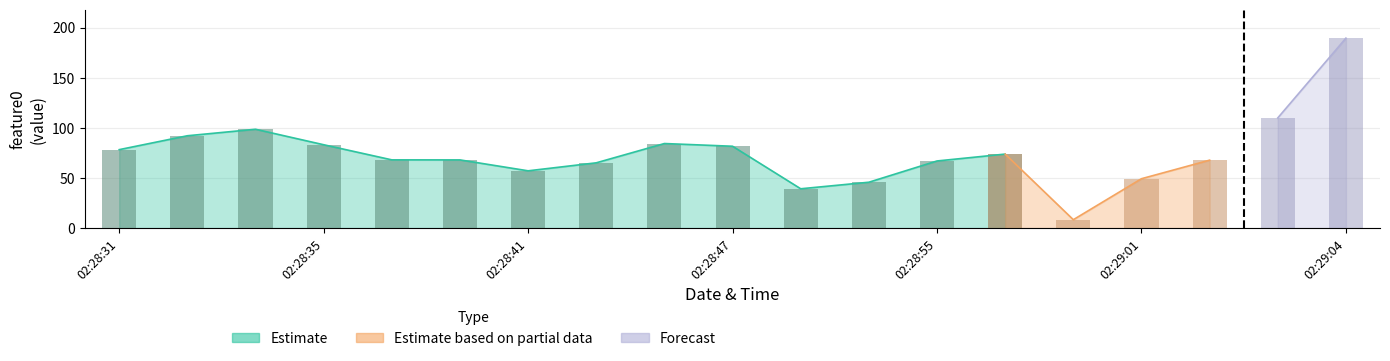

The chart shows a value of 81.7 at 2019-12-23 02:28:47. True or false?

True